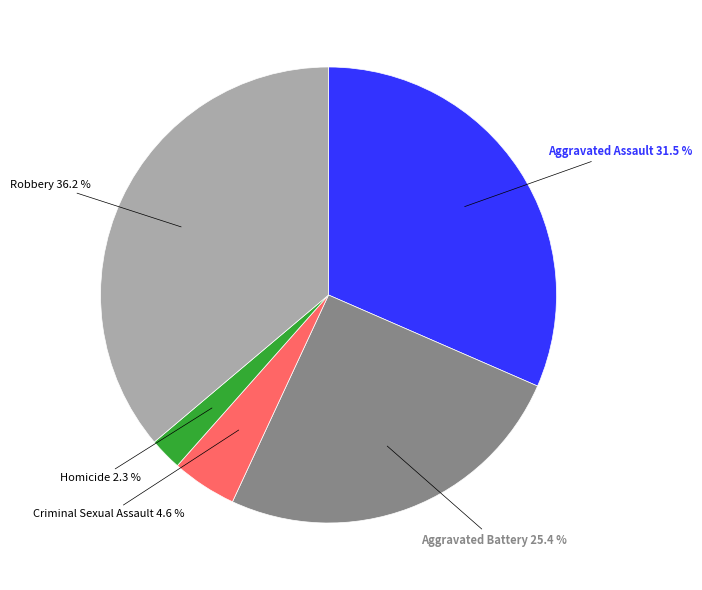

Is there any slice that represents more than half of the pie?

No